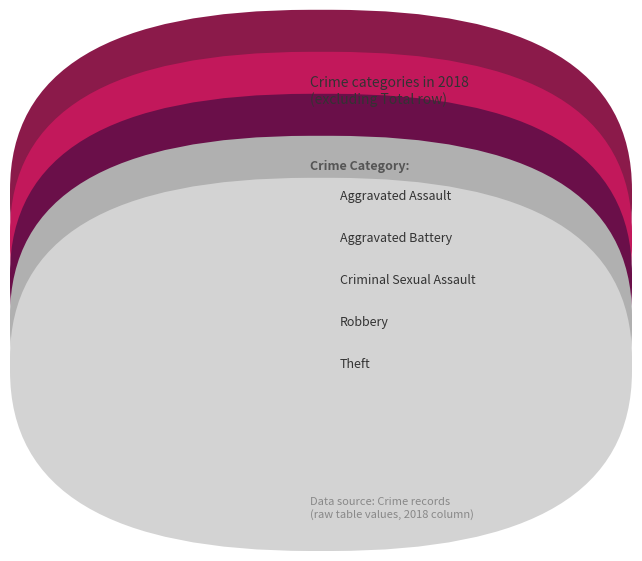

What percentage do Criminal Sexual Assault and Robbery together represent?

35.7%